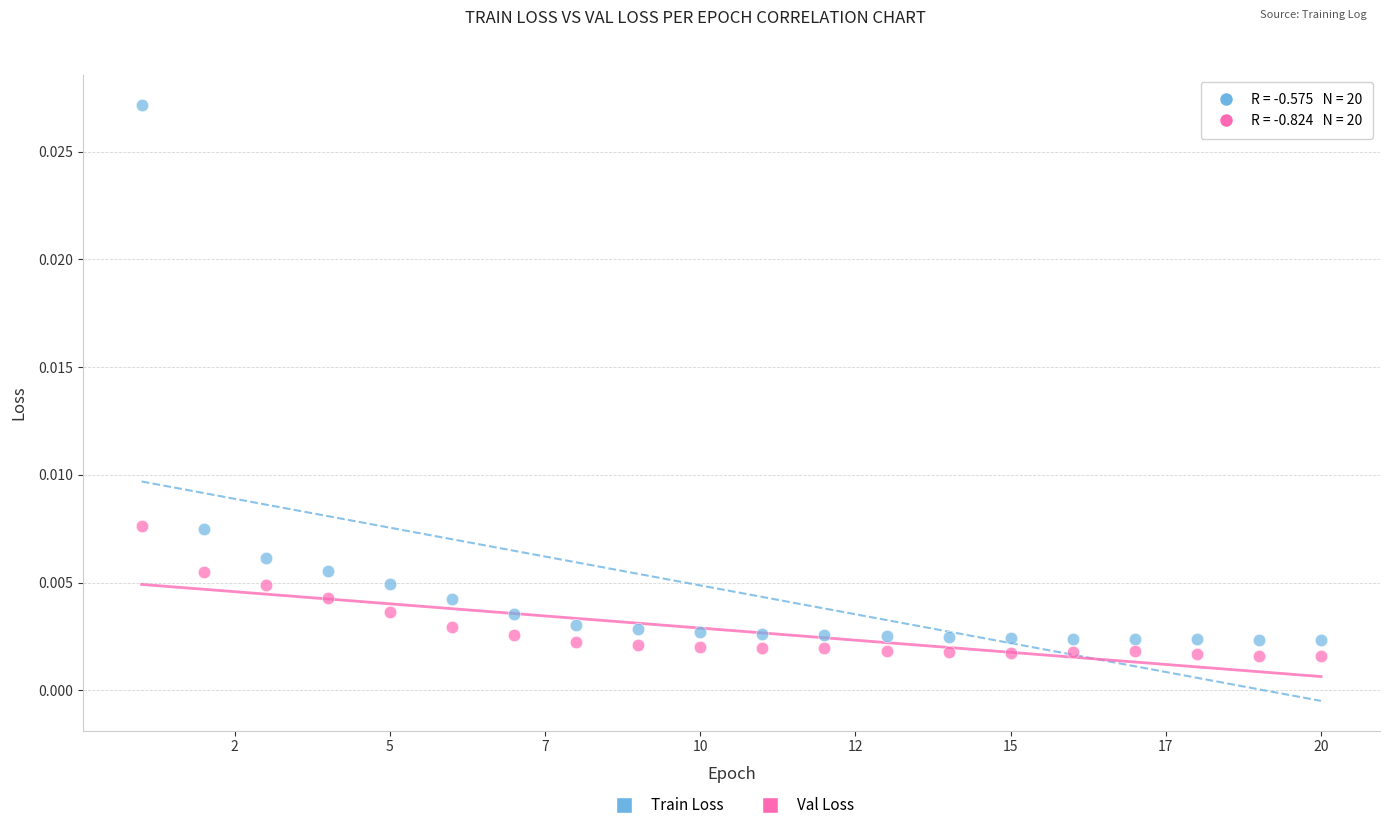

Which series contains the highest Y value?

Train Loss